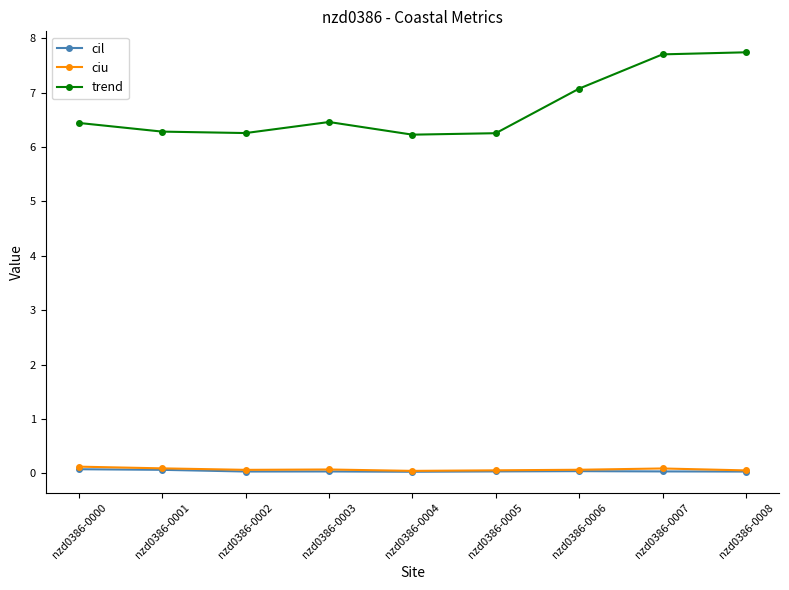

At how many categories does at least one series exceed 5?

9